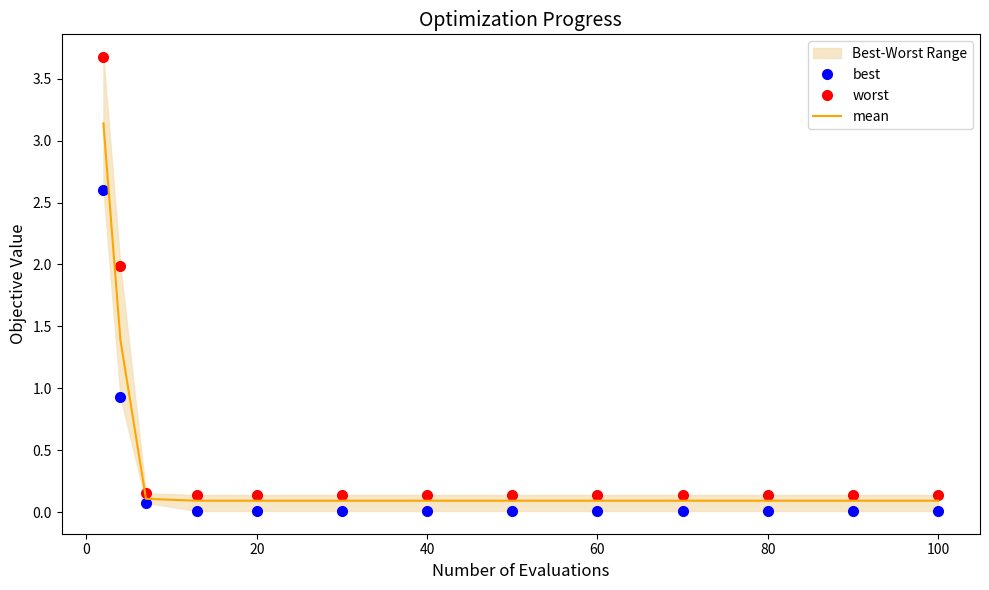

Is it true that mean equals 0.1 at 60?

True